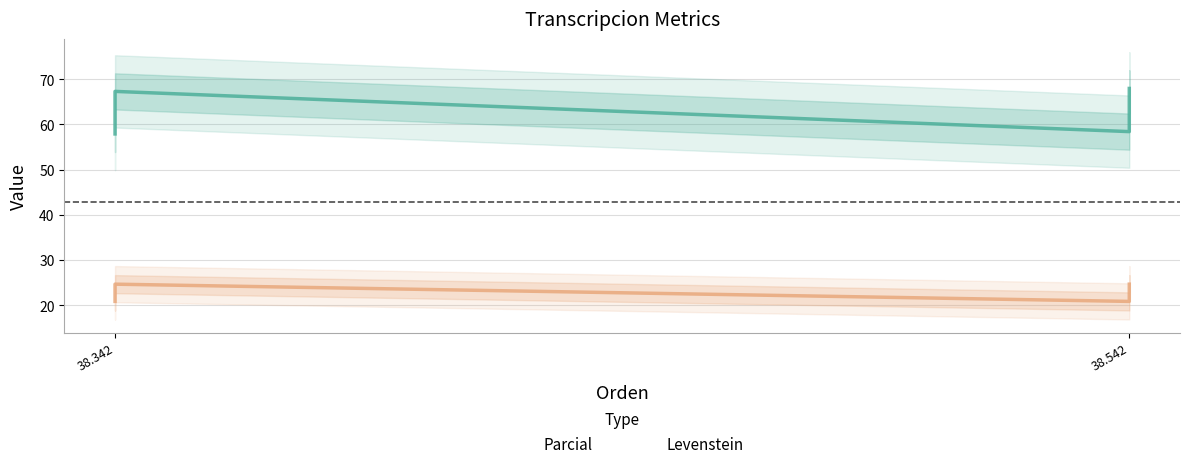

Rank the series by their average value, from lowest to highest.

Levenstein, Parcial